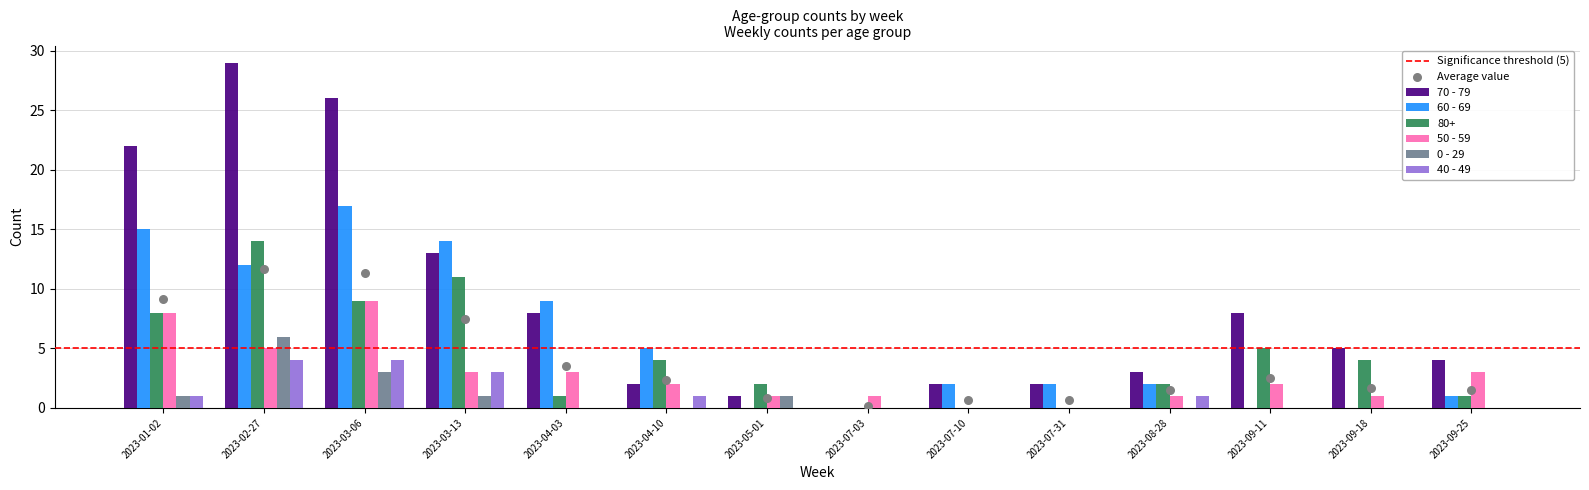

Which series has the largest total across all categories?

70 - 79